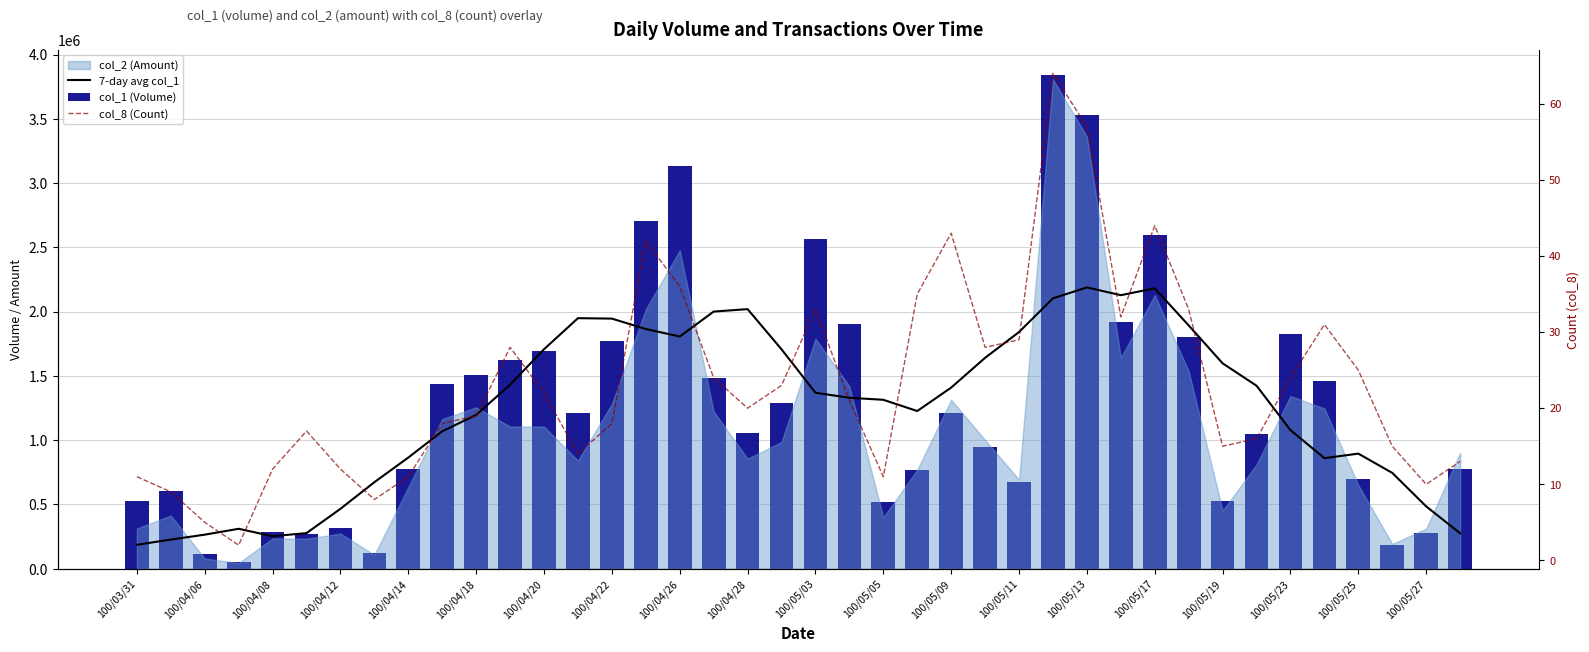

The value of col_1 (Volume) at 100/05/19 is 184654.0. True or false?

False